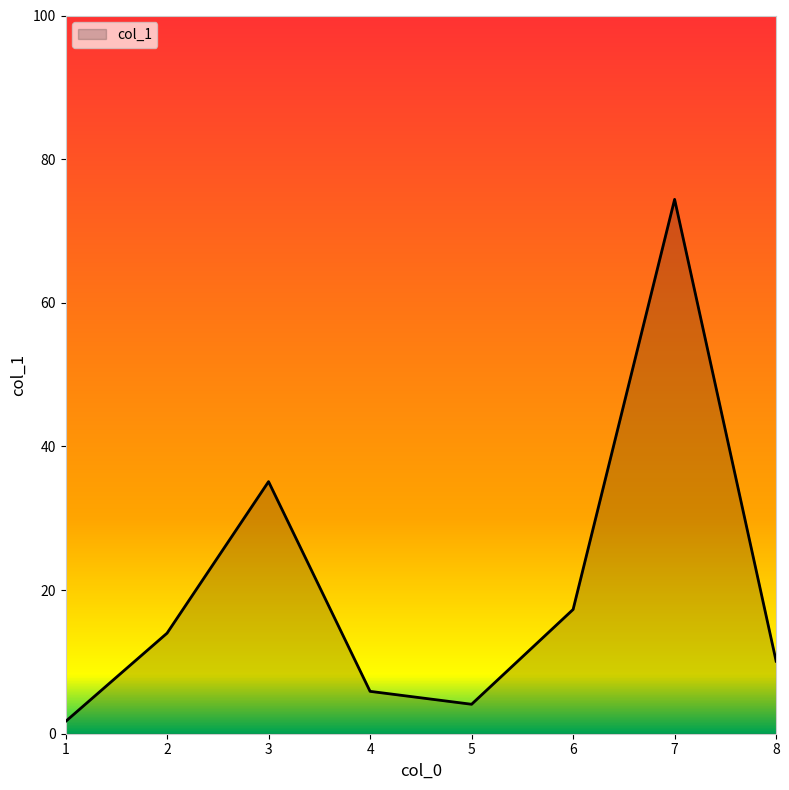

What is the approximate value at 7?

74.4